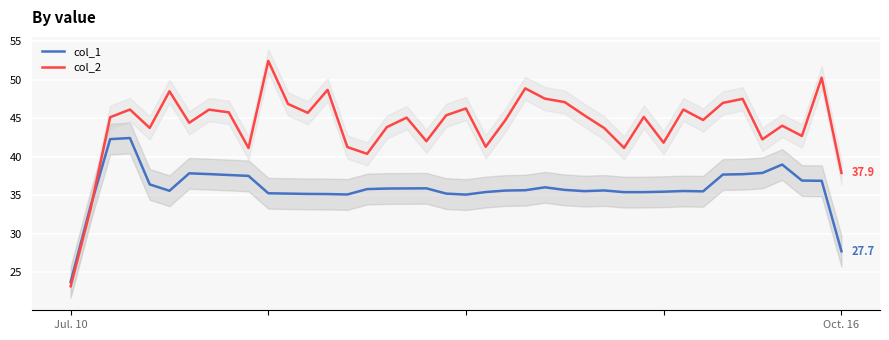

The value of col_1 at 5 is 17.0. True or false?

False